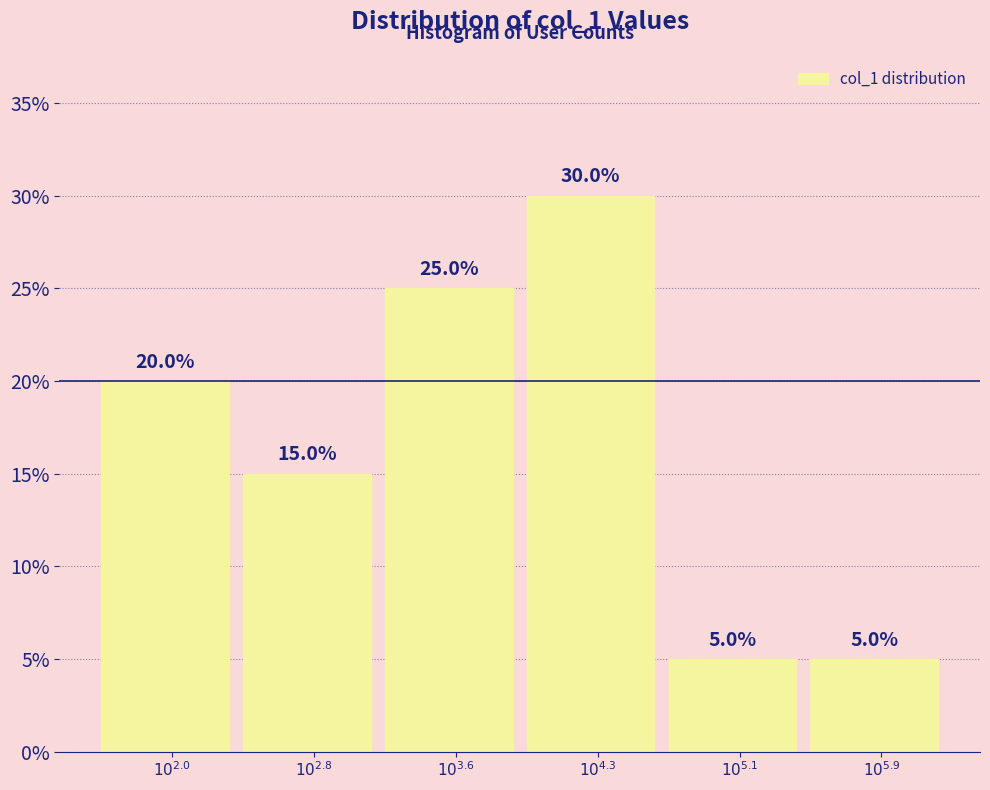

Reading right to left, transcribe all the data shown in this chart.

5	5	30	25	15	20